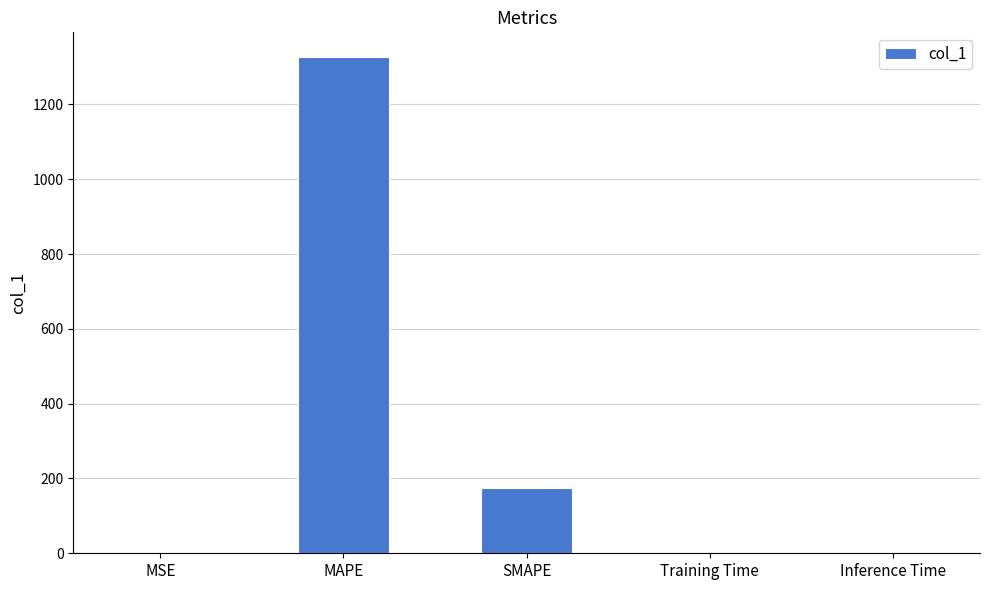

What is the ratio of the value at MAPE to the value at SMAPE?

7.6